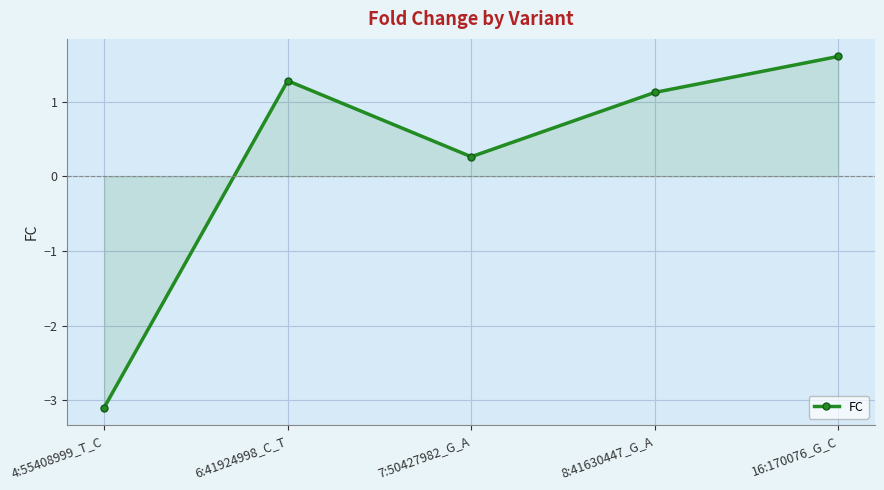

List the labels in order of value, largest first.

16:170076_G_C, 6:41924998_C_T, 8:41630447_G_A, 7:50427982_G_A, 4:55408999_T_C